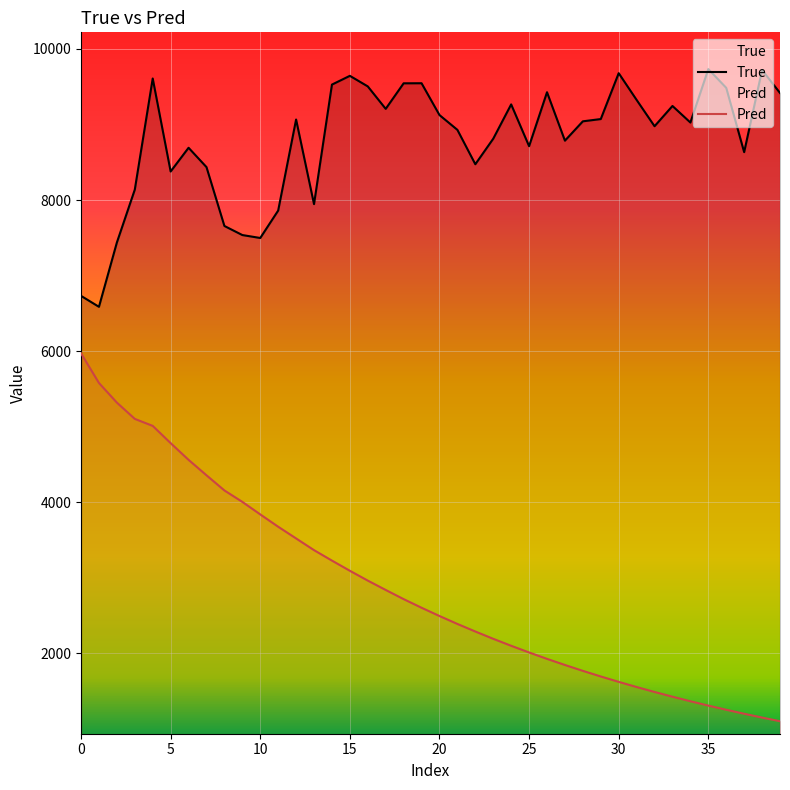

True or false: True has a value of 1664.4 at 13.

False